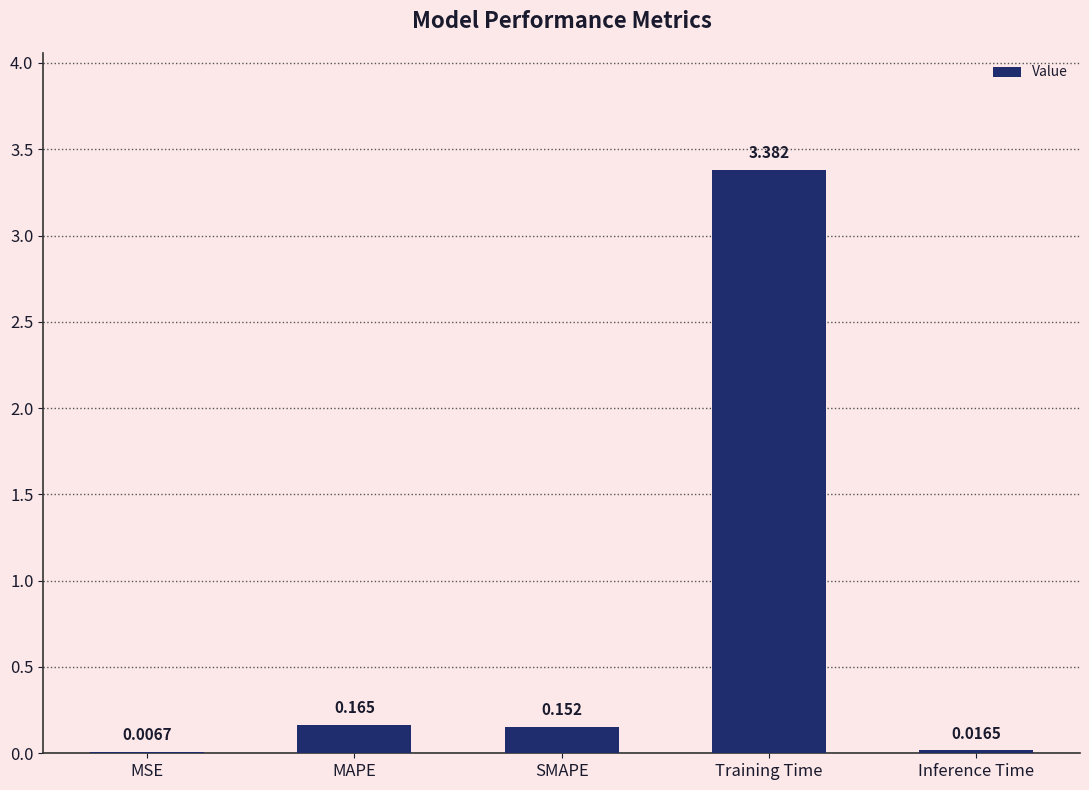

What is the average value?

0.7